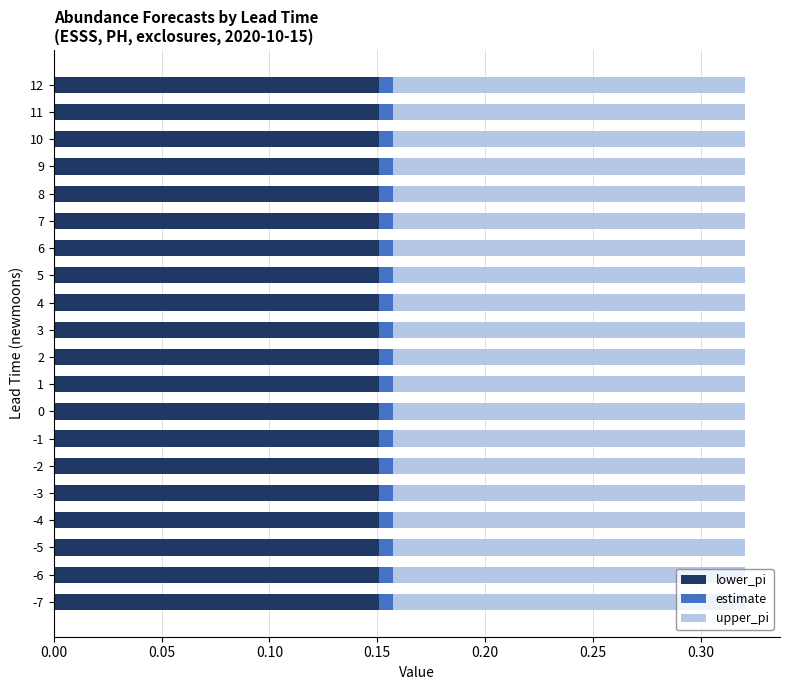

How many series are shown in this chart?

3